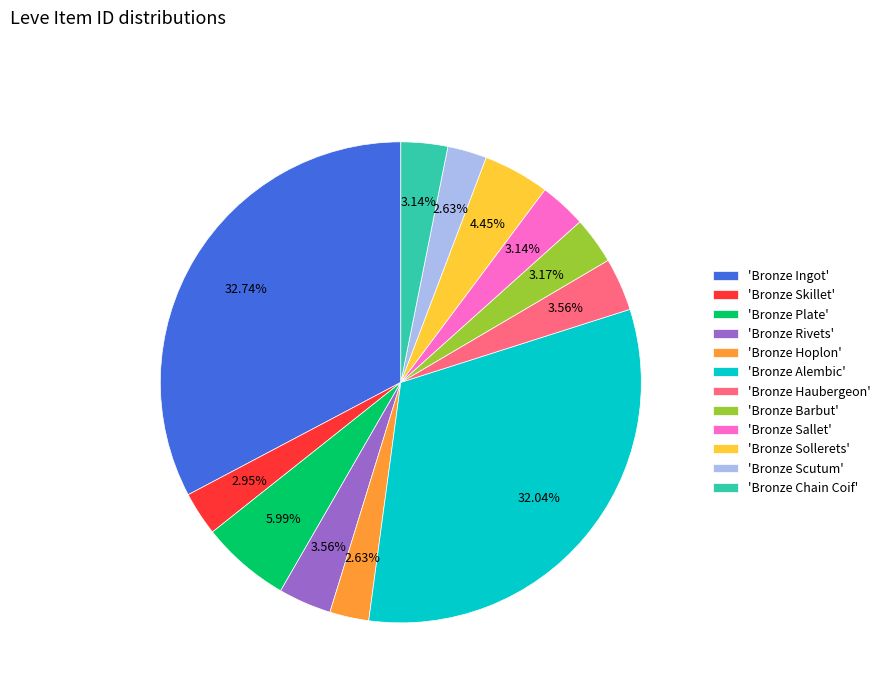

Combined, do 'Bronze Barbut' and 'Bronze Rivets' account for over 50%?

No